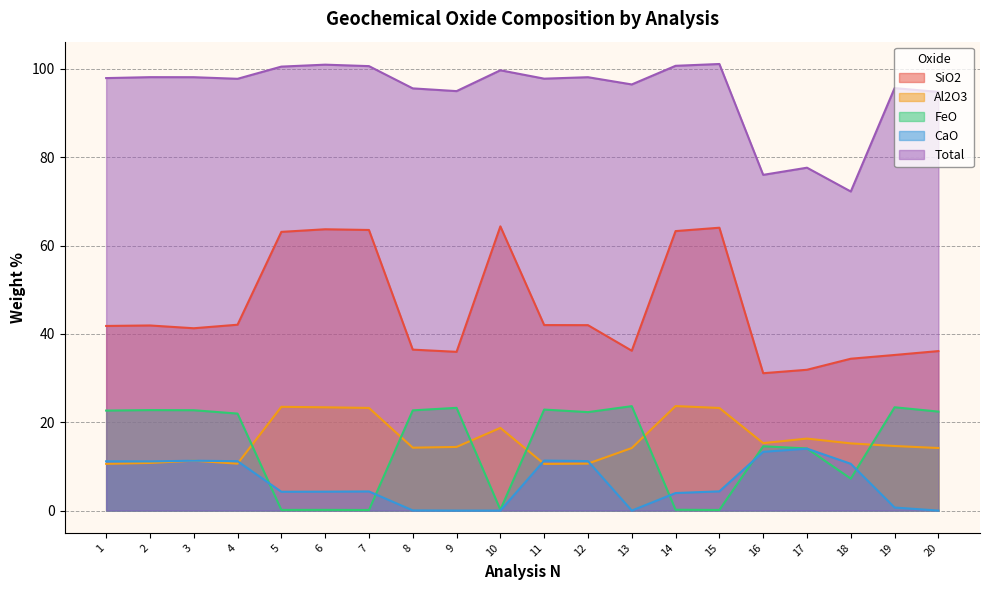

Reading left to right, what are all the values shown in this chart?

SiO2: 41.8	41.9	41.3	42.1	63.1	63.7	63.5	36.4	35.9	64.3	42.0	42.0	36.2	63.3	64.0	31.1	31.9	34.4	35.2	36.1
Al2O3: 10.6	10.8	11.3	10.6	23.5	23.4	23.2	14.2	14.4	18.7	10.6	10.6	14.2	23.7	23.2	15.3	16.3	15.2	14.6	14.2
FeO: 22.6	22.8	22.7	22.0	0.1	0.2	0.1	22.7	23.3	0.2	22.9	22.3	23.6	0.2	0.1	14.6	14.1	7.2	23.4	22.4
CaO: 11.2	11.1	11.3	11.2	4.3	4.3	4.3	0.0	0.0	0.0	11.3	11.2	0.0	4.0	4.3	13.3	14.0	10.6	0.7	0.0
Total: 97.9	98.1	98.1	97.8	100.5	101.0	100.6	95.6	95.0	99.7	97.8	98.1	96.5	100.7	101.1	76.0	77.6	72.2	95.7	94.8